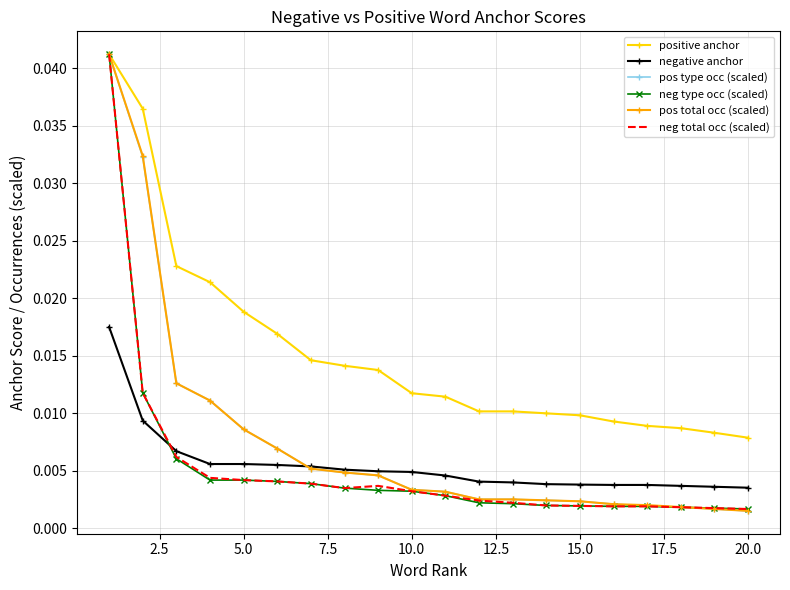

True or false: positive anchor and negative anchor cross at least once.

False